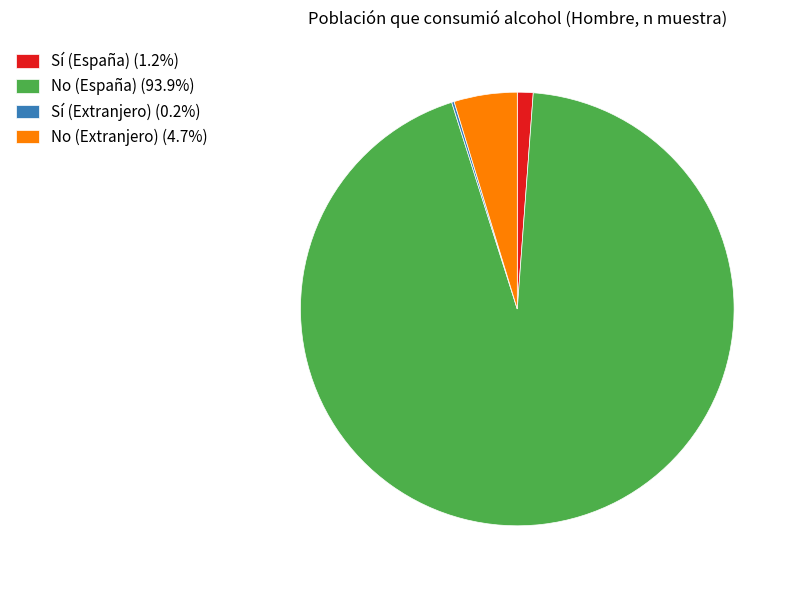

Does No (Extranjero) account for over 50% of the chart?

No